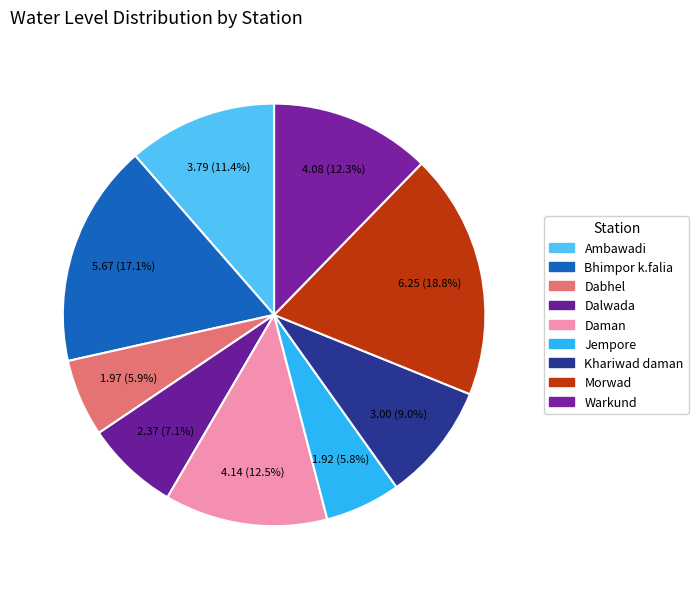

Rank the categories by value from highest to lowest.

Morwad, Bhimpor k.falia, Daman, Warkund, Ambawadi, Khariwad daman, Dalwada, Dabhel, Jempore